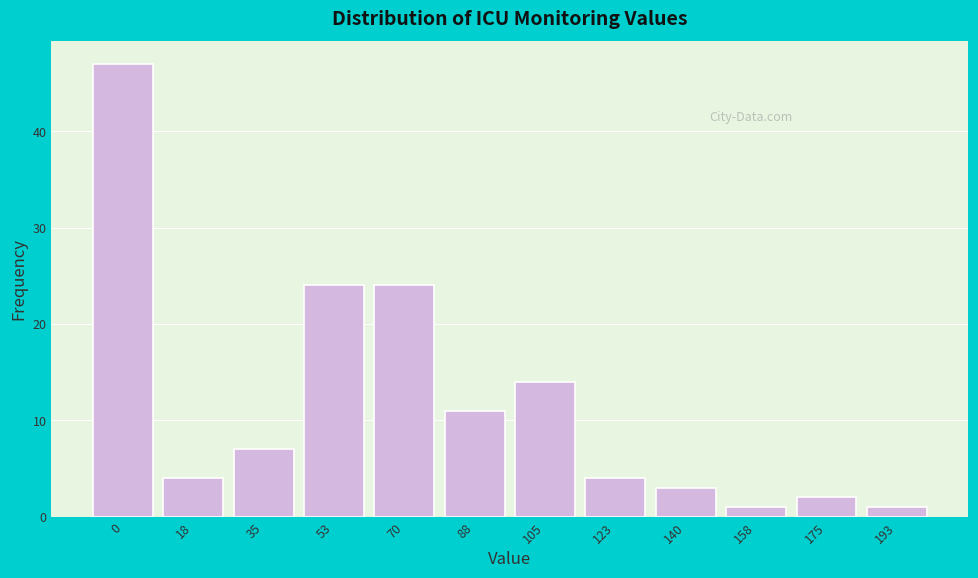

Reading left to right, extract all data points from this chart.

0=47	18=4	35=7	53=24	70=24	88=11	105=14	123=4	140=3	158=1	175=2	193=1